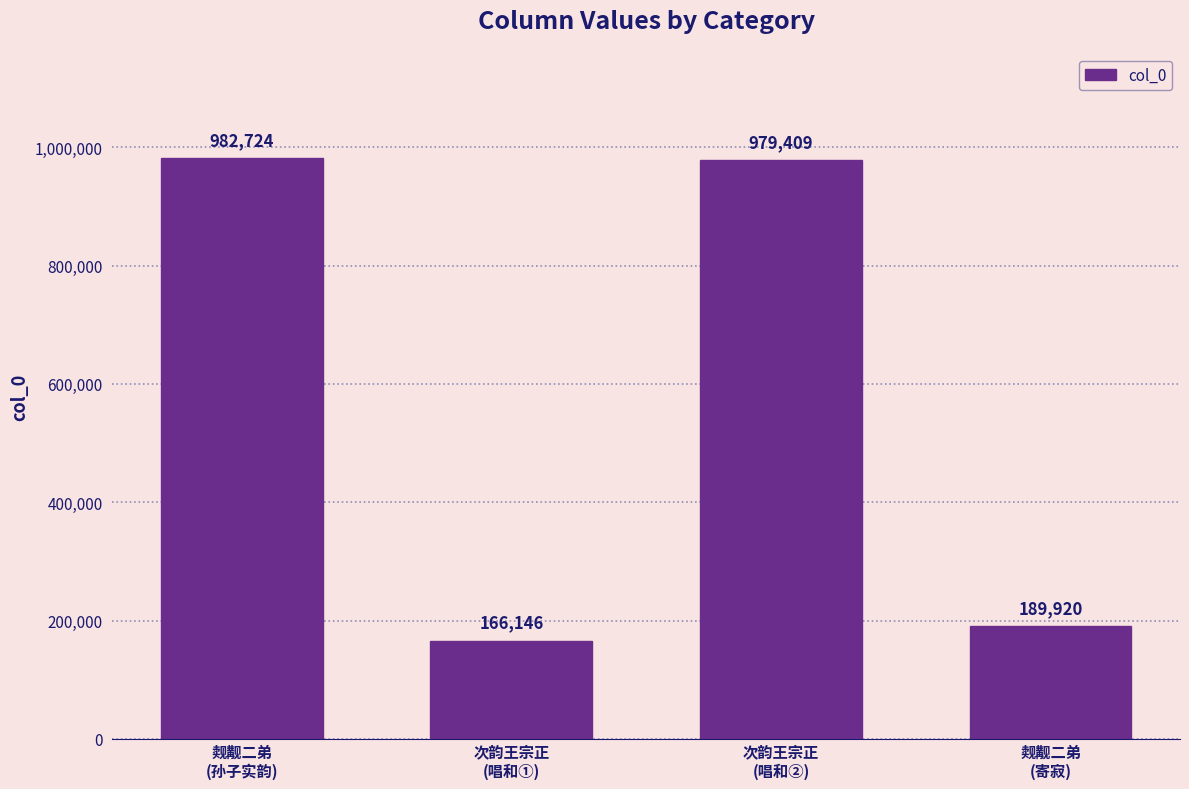

Approximately how many times larger is the value at 觌觏二弟
(寄寂) compared to 次韵王宗正
(唱和①)?

1.1